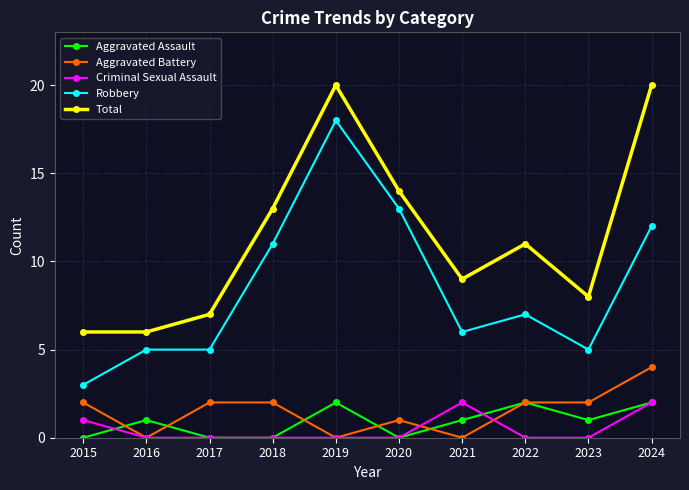

The value of Total at 2015 is 2. True or false?

False